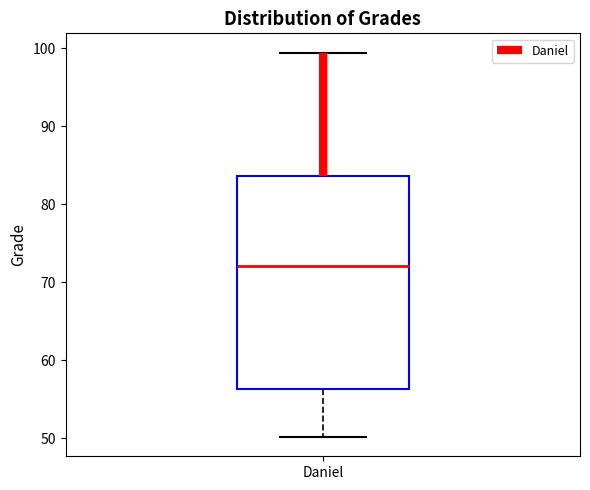

Where does the lower whisker of the box for Daniel end on the y-axis? The values are not printed on the chart, so give them approximately, as read against the axis.

50